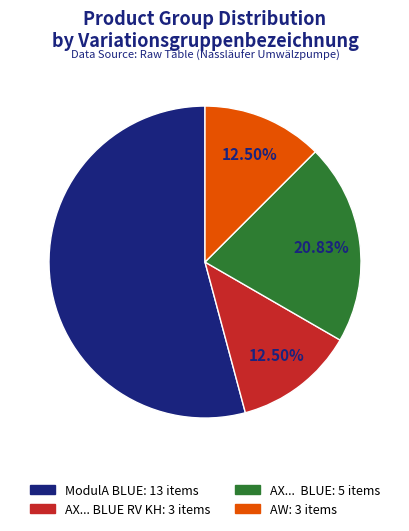

Is there a majority slice in this chart?

Yes